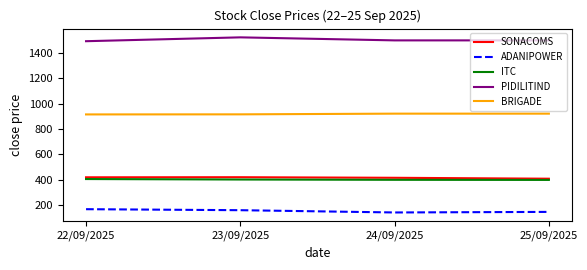

At which label does ADANIPOWER first exceed 162?

22/09/2025